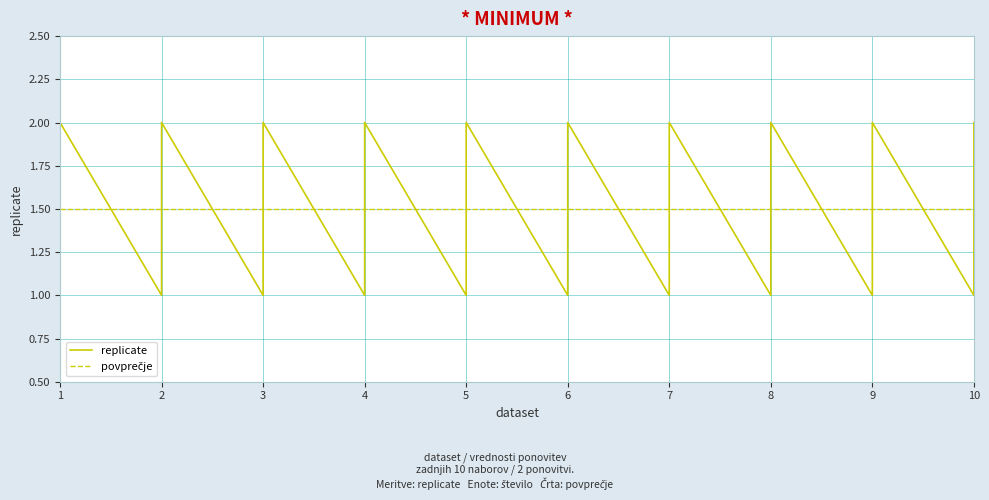

What is the maximum value shown in the chart?

2